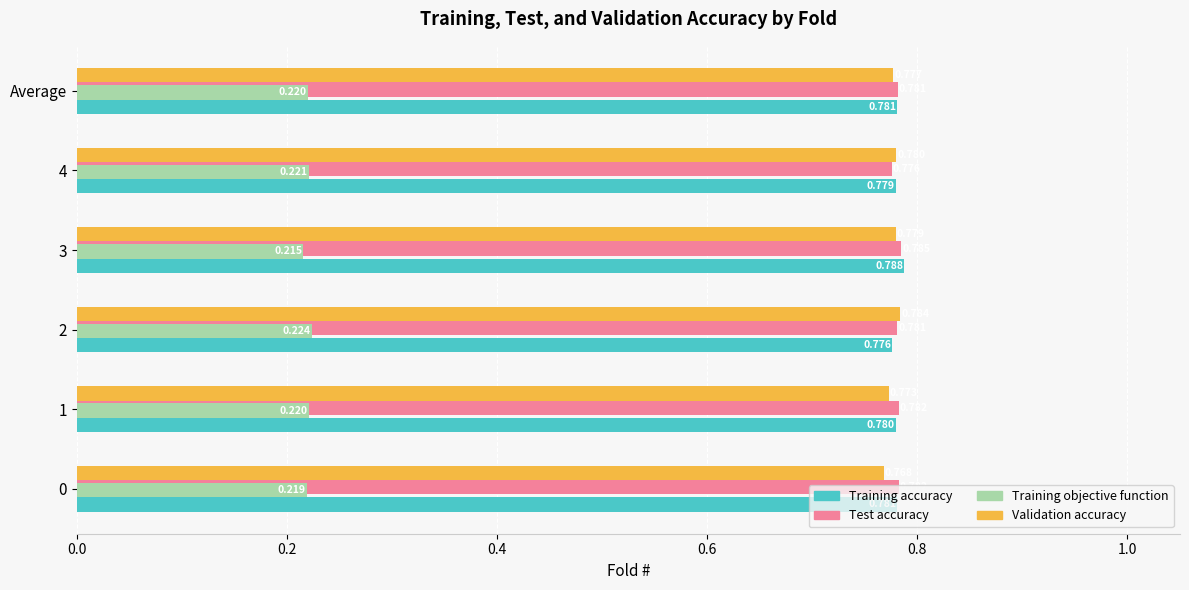

What are all the series names shown in the legend?

Training accuracy, Test accuracy, Training objective function, Validation accuracy